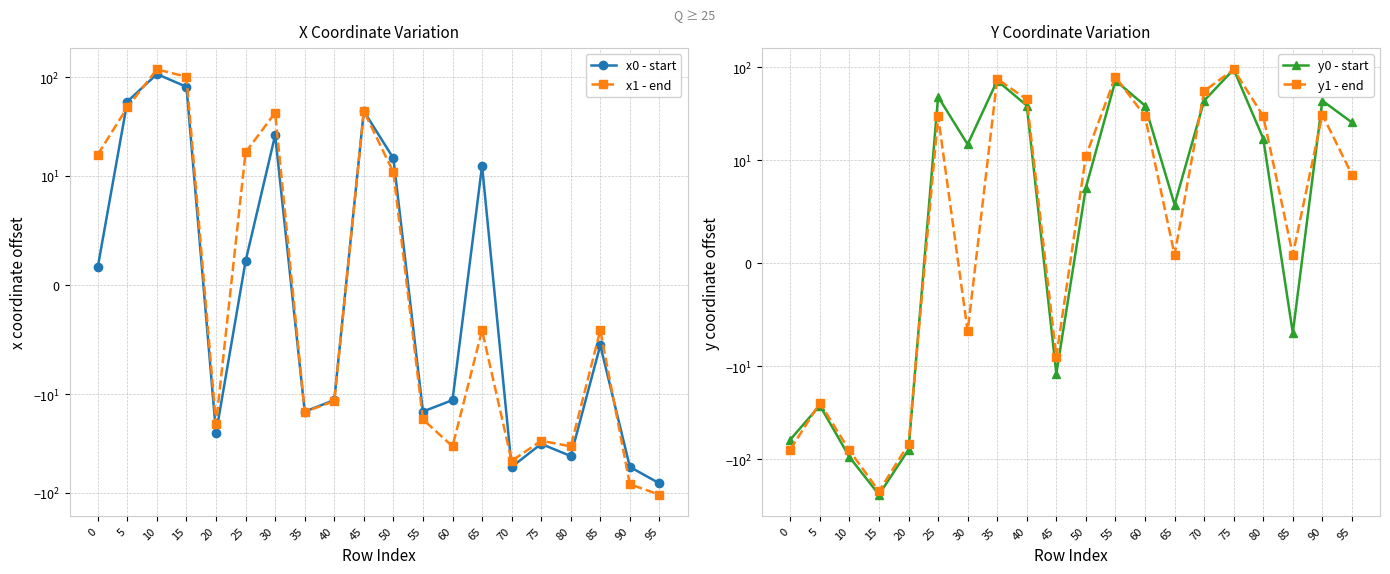

How many negative values does the y1 - end series have?

7